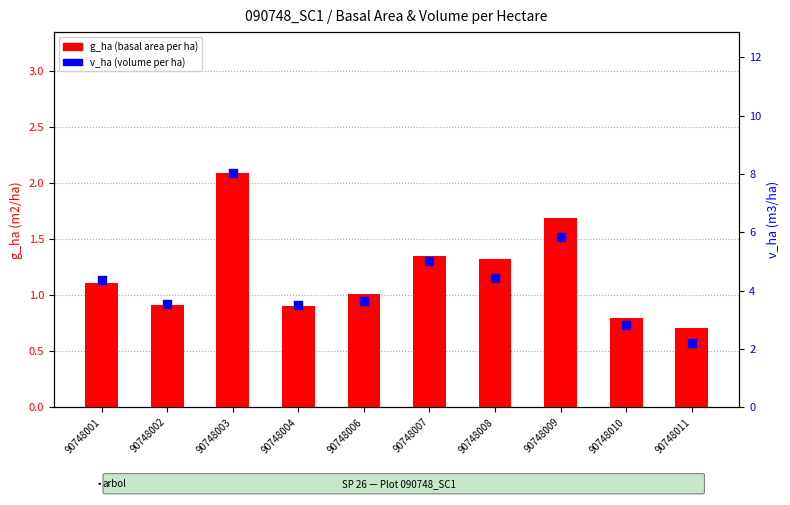

Which series has the largest Y range (max minus min)?

v_ha